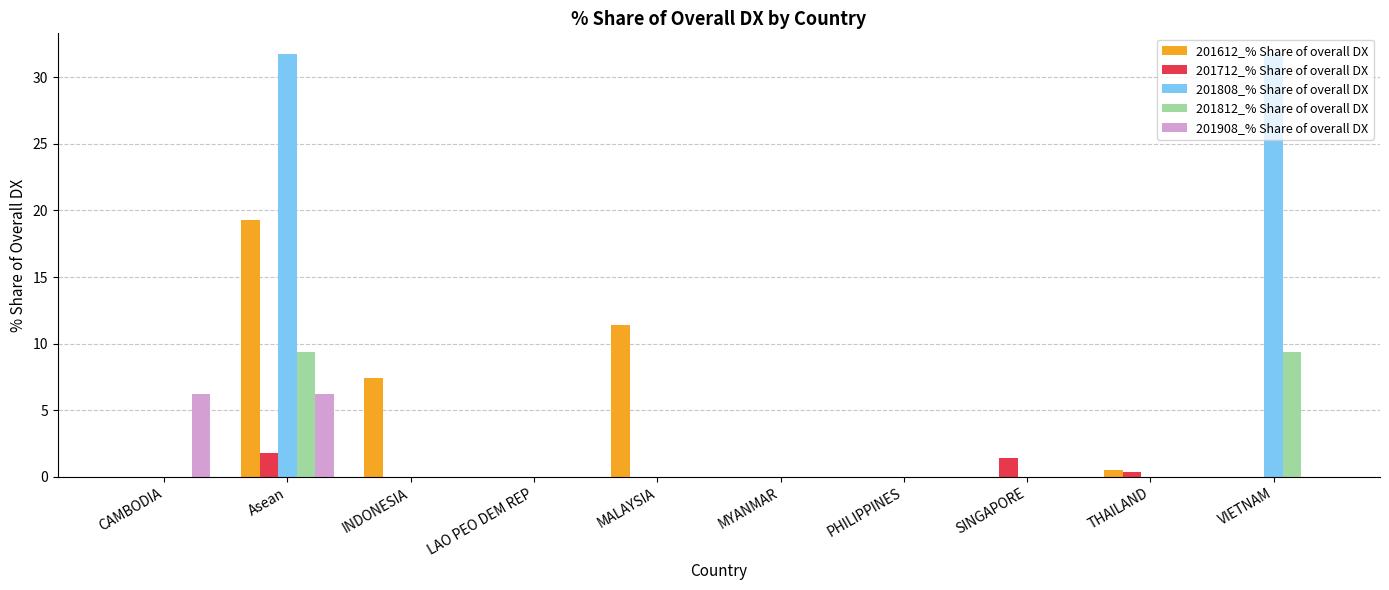

True or false: 201812_% Share of overall DX has a value of 0.0 at THAILAND.

True